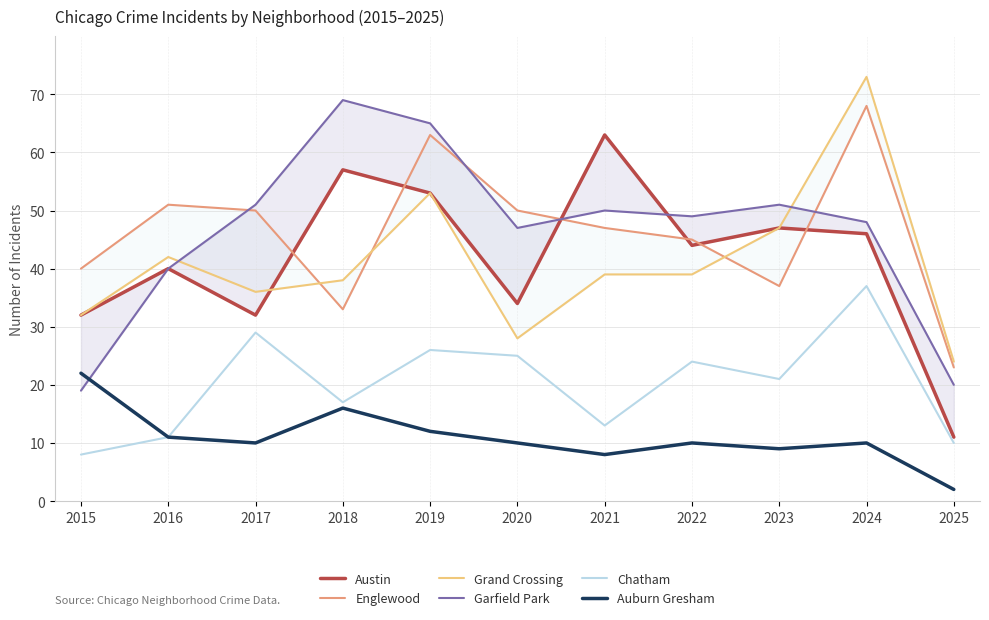

What is the lowest value of the Auburn Gresham series?

2